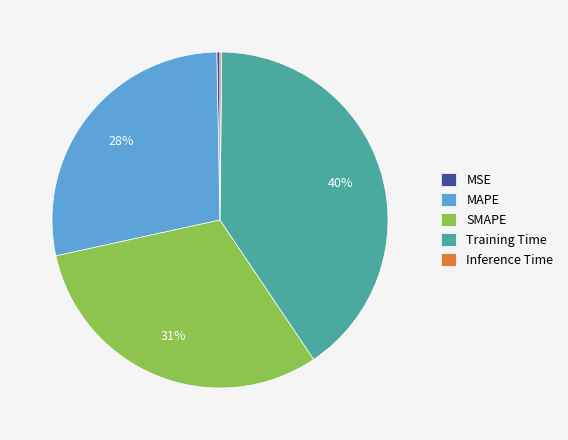

To the nearest percent, what is the difference between the Training Time and SMAPE slice percentages?

9%